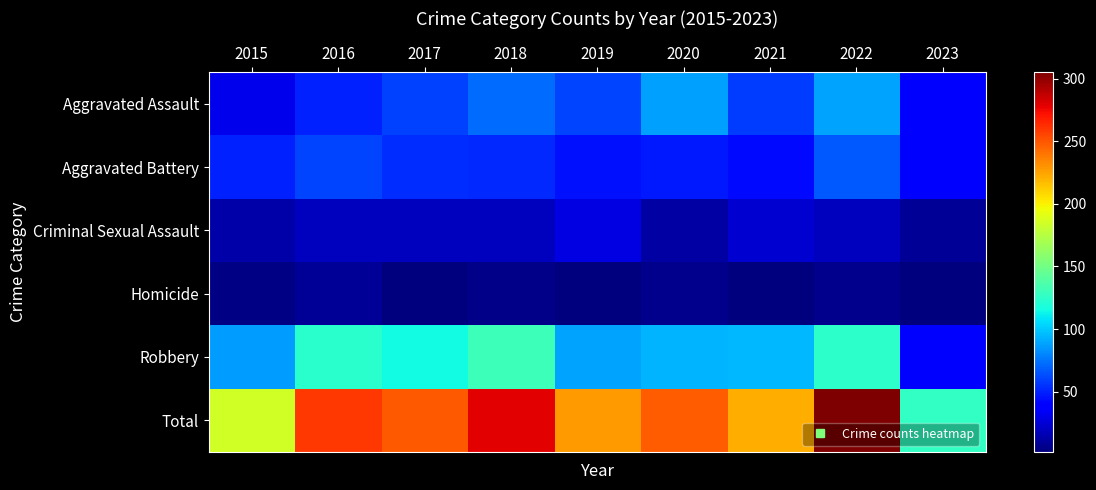

At how many categories does at least one series exceed 175?

8